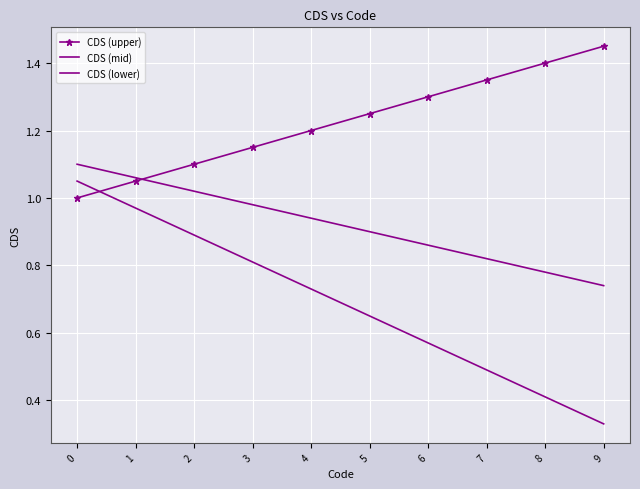

Reading left to right, transcribe all the data shown in this chart.

CDS (upper): 1.0	1.1	1.1	1.1	1.2	1.2	1.3	1.4	1.4	1.4
CDS (mid): 1.1	1.1	1.0	1.0	0.9	0.9	0.9	0.8	0.8	0.7
CDS (lower): 1.1	1.0	0.9	0.8	0.7	0.7	0.6	0.5	0.4	0.3